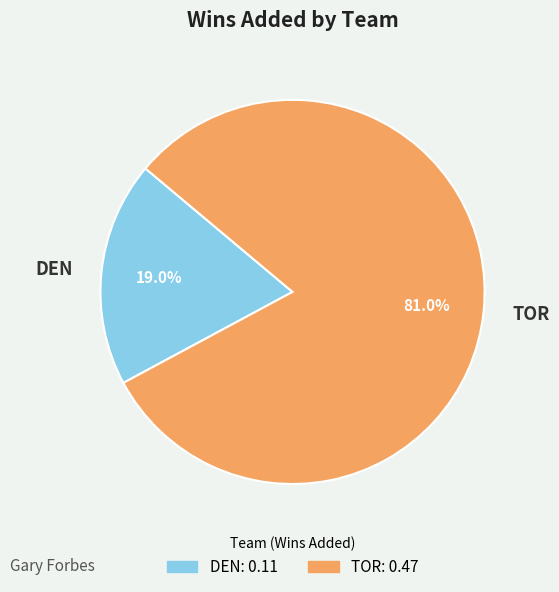

True or false: TOR accounts for 81% of the total.

True